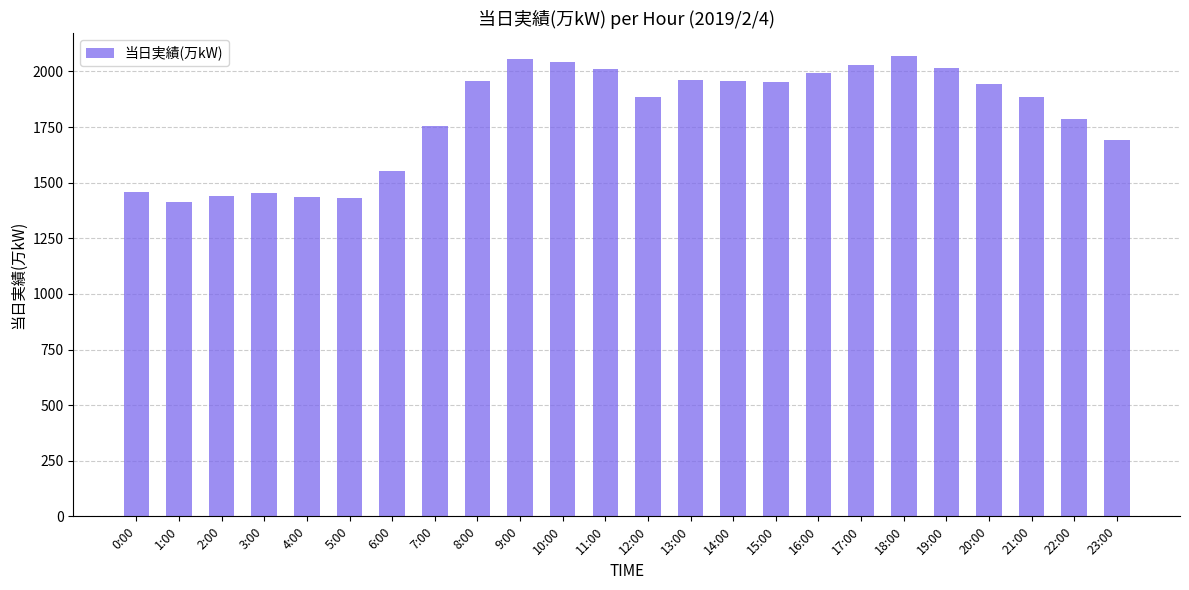

Which has a higher value, 3:00 or 4:00?

3:00